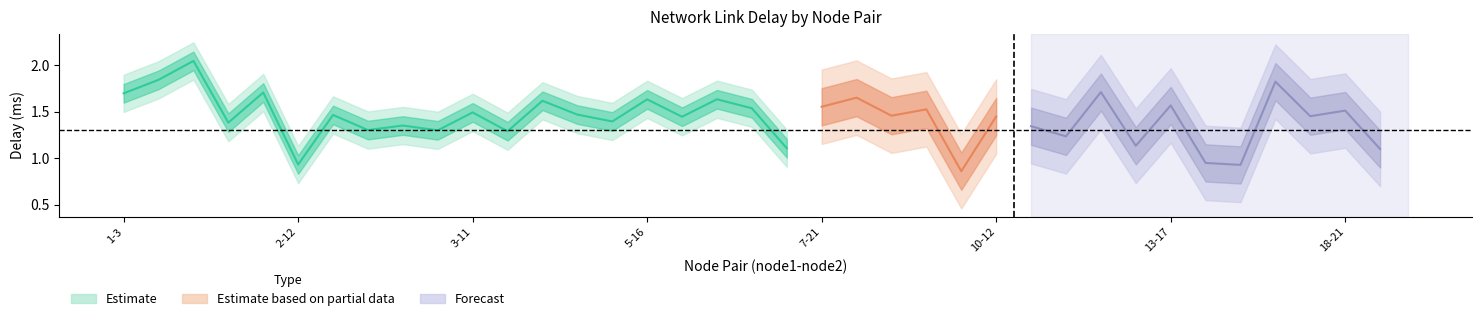

True or false: delay_upper2 and delay_lower2 intersect in this chart.

False